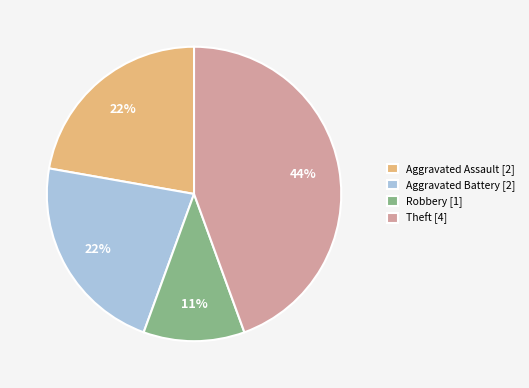

To the nearest percent, what portion does Robbery [1] represent?

11%